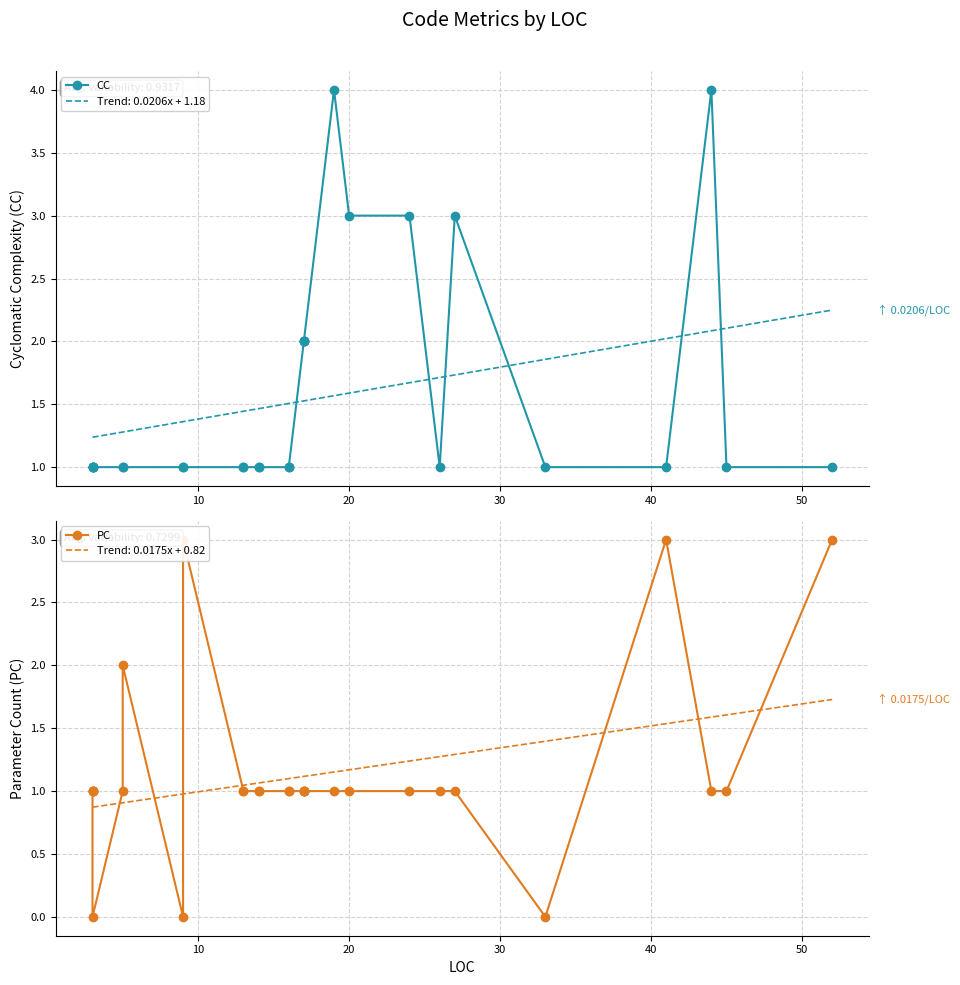

How many PC values are between 1 and 2?

23